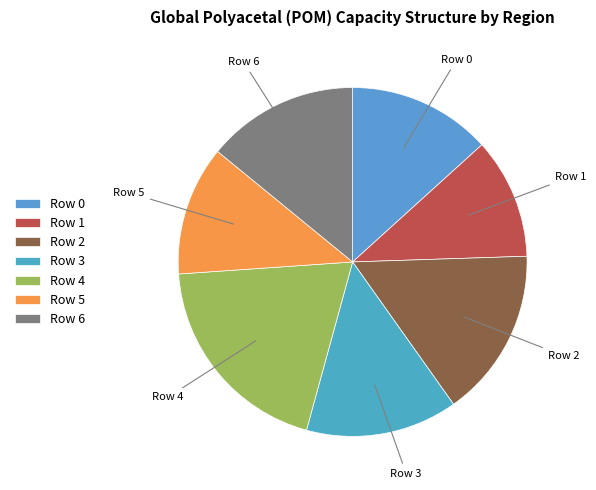

Approximately how many times larger is the value at Row 2 compared to Row 1?

1.4